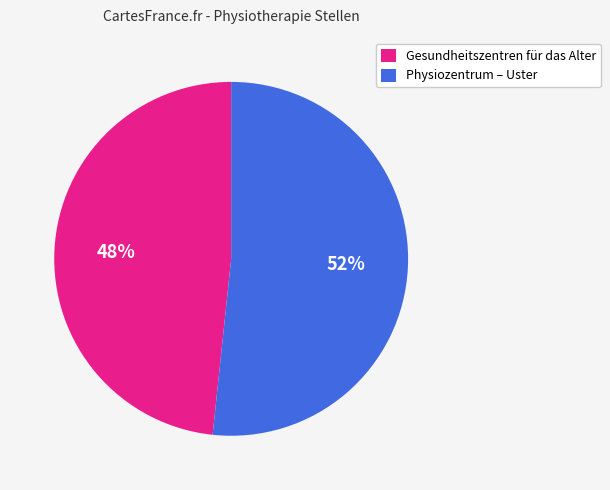

To the nearest percent, what is the combined percentage of Gesundheitszentren für das Alter and Physiozentrum – Uster?

100%